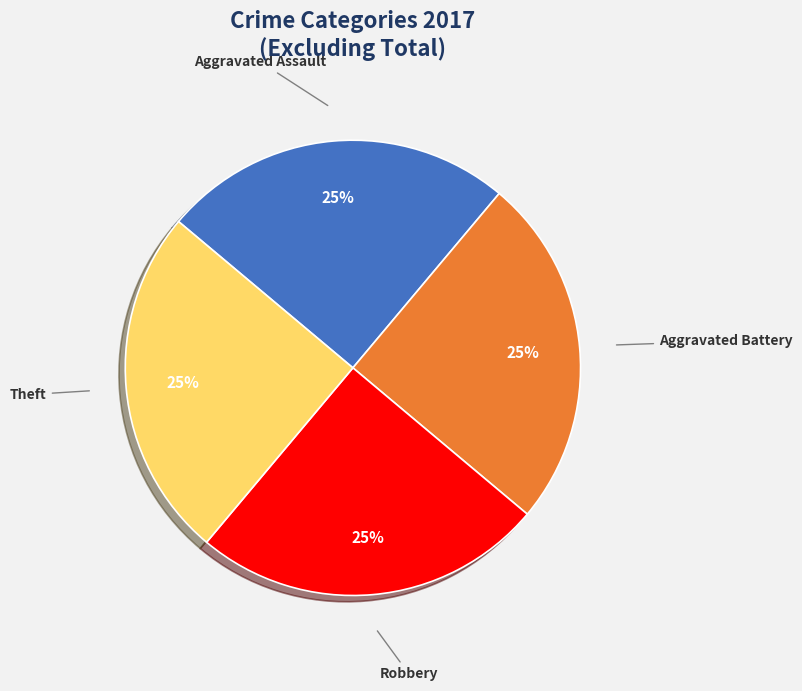

To the nearest percent, what is the average slice percentage?

25%